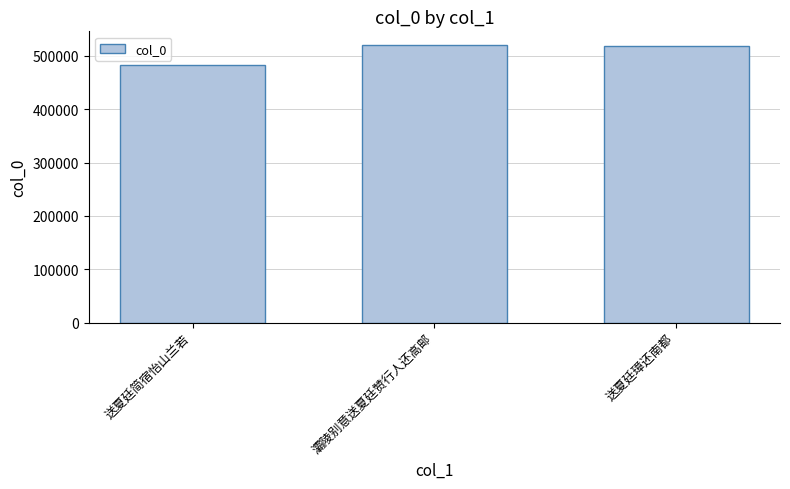

True or false: the data shows 518942 at 送夏廷璋还南都.

True